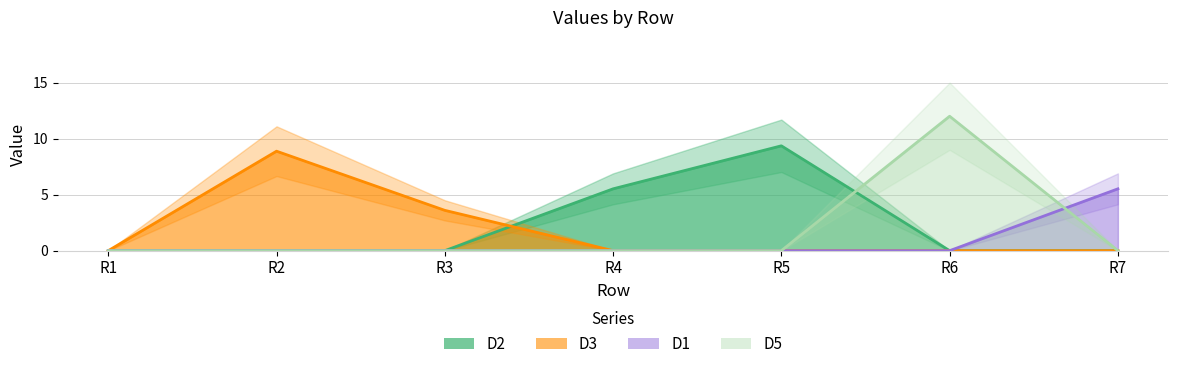

At how many categories does at least one series exceed 2?

6